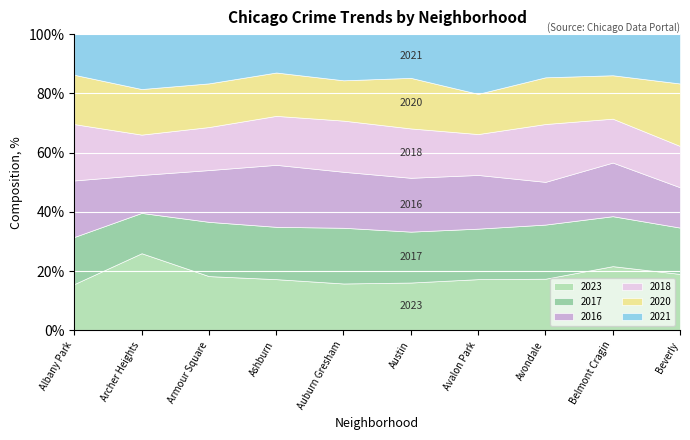

What is the lowest value of the 2023 series?

15.6